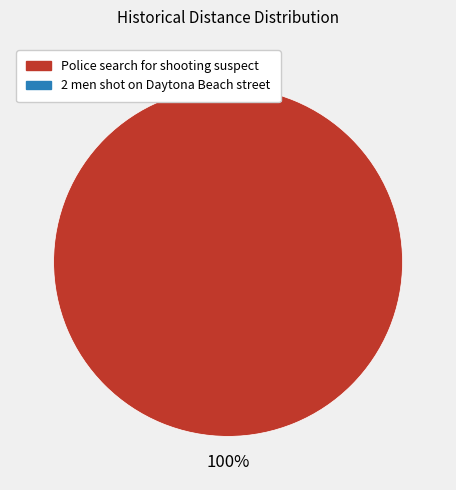

Is there a majority slice in this chart?

Yes